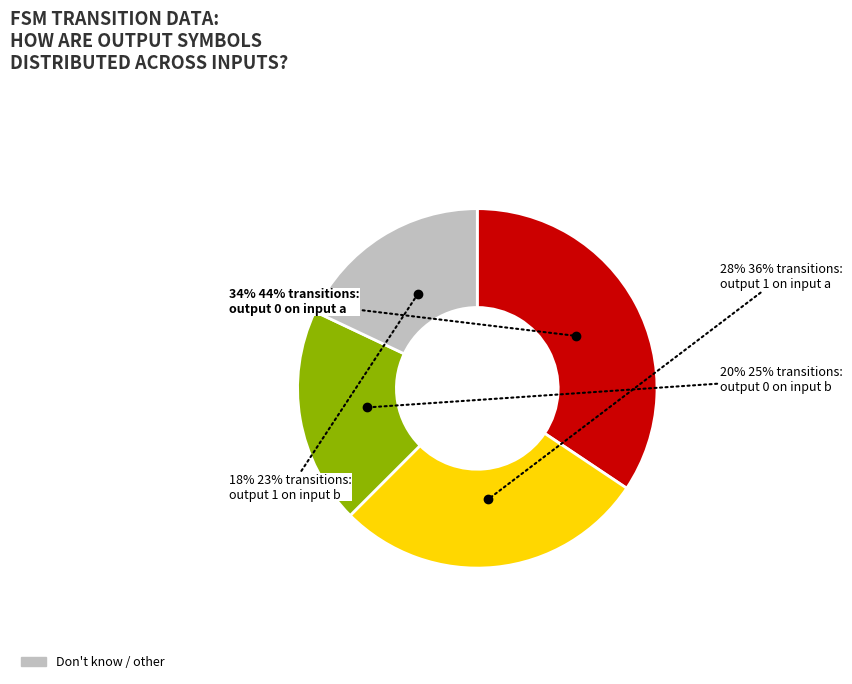

Is there any slice that represents more than half of the pie?

No